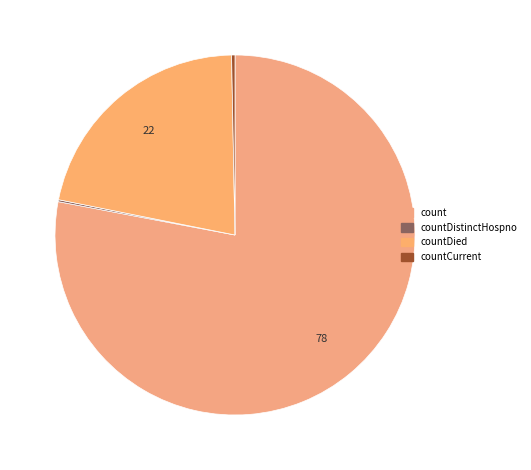

To the nearest percent, what is the difference between the largest and smallest slice percentages?

78%